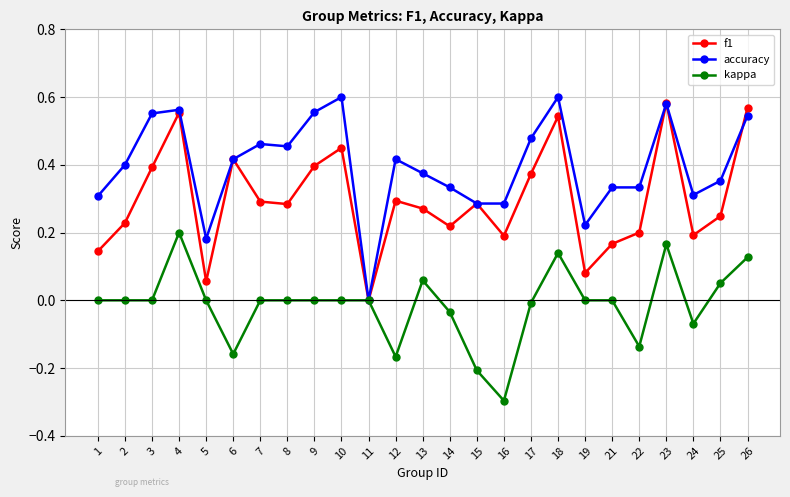

Is the value of kappa at 9 greater than the value of accuracy at 22?

No